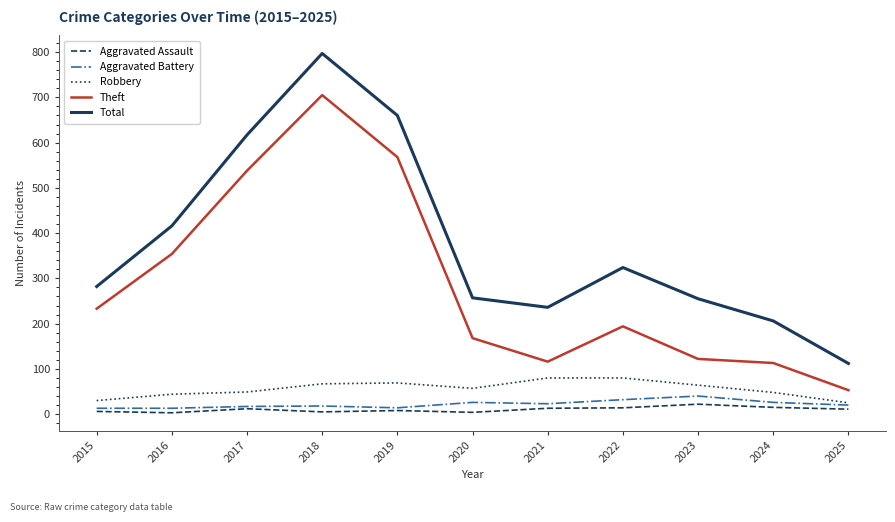

Where is Total nearest to the value 454?

2016